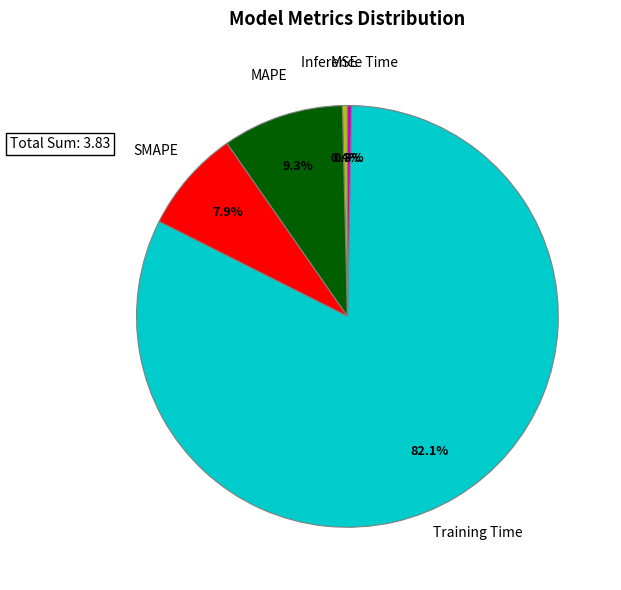

Does Training Time represent more than half of the total?

Yes